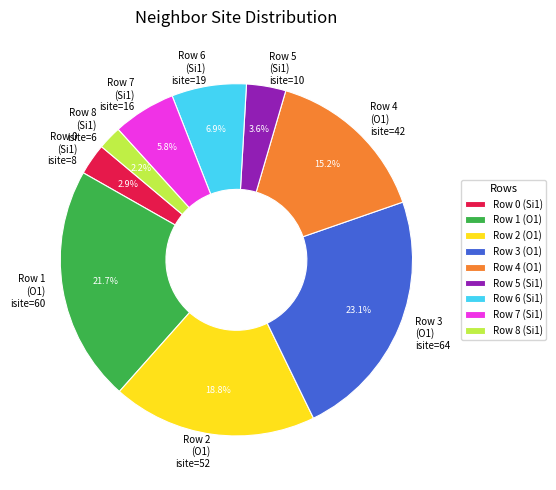

What percentage is NOT represented by Row 6 (Si1)?

93.1%